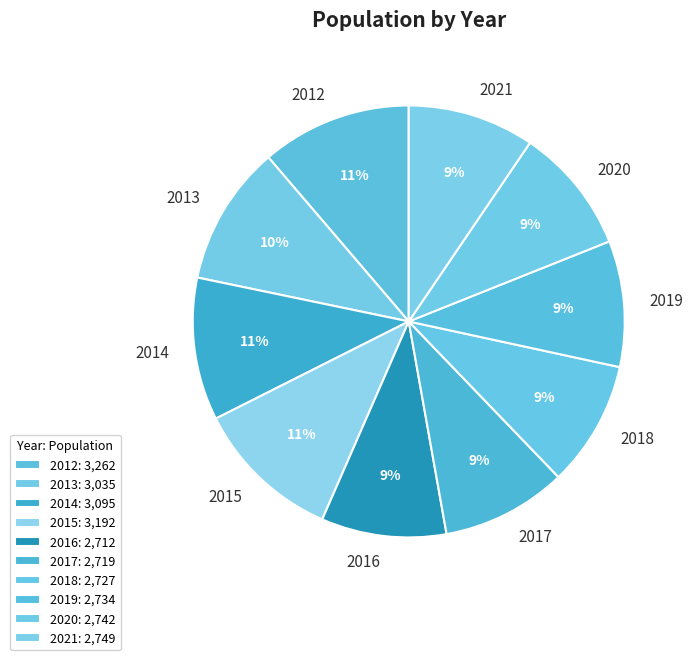

To the nearest percent, what is the difference between the largest and smallest slice percentages?

2%